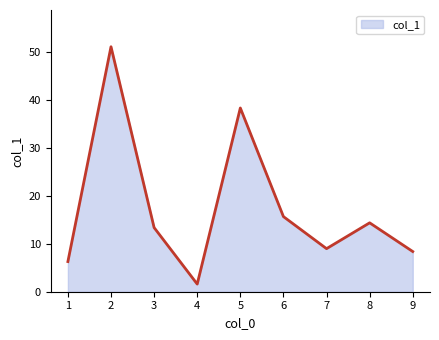

How many values are below 13?

4